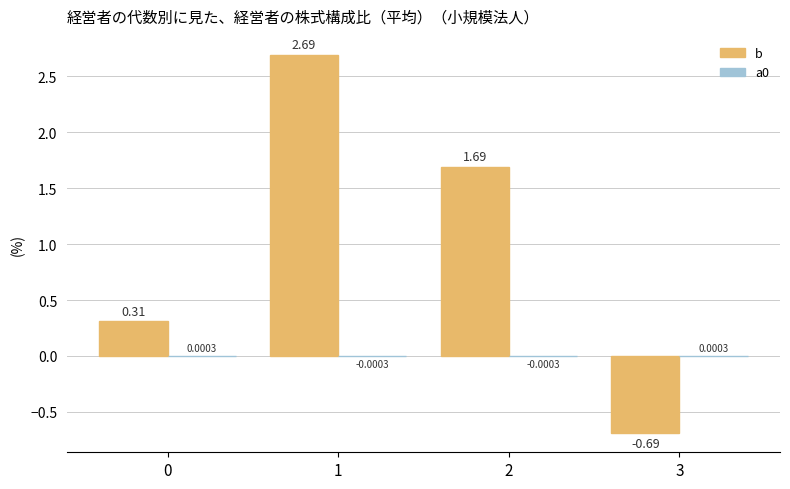

What is the total value across all series at 1?

2.7